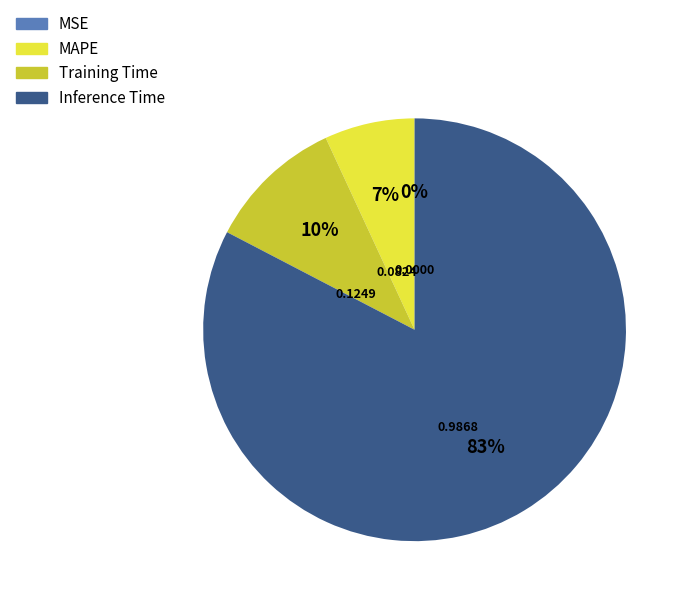

To the nearest percent, what is the difference between the largest and smallest slice percentages?

83%